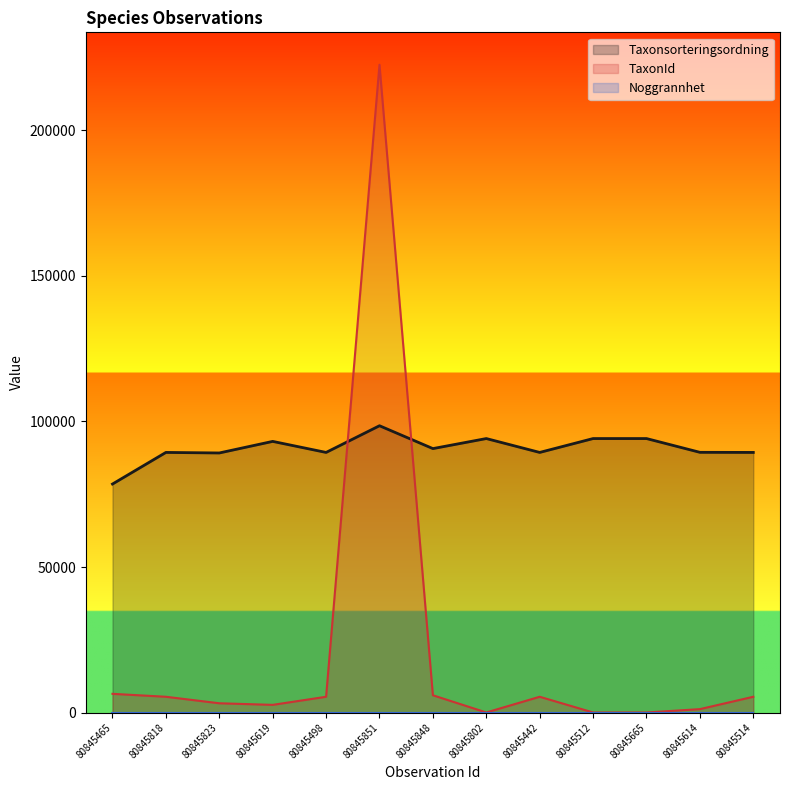

True or false: Taxonsorteringsordning and TaxonId cross at least once.

True